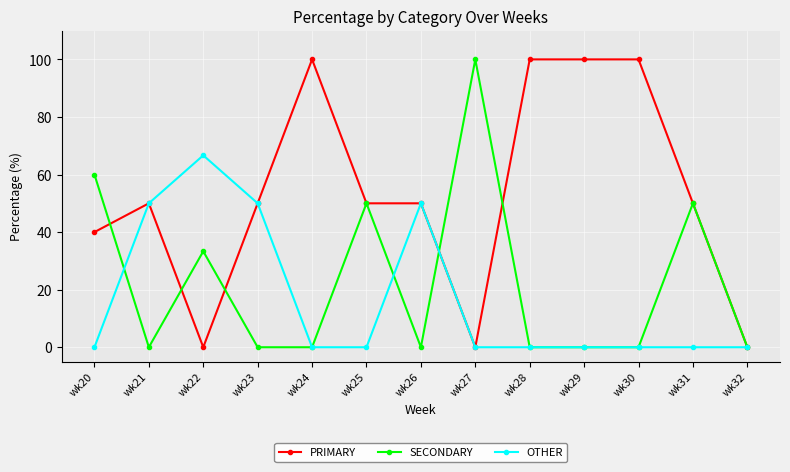

List the series in order of their overall mean, lowest first.

OTHER, SECONDARY, PRIMARY